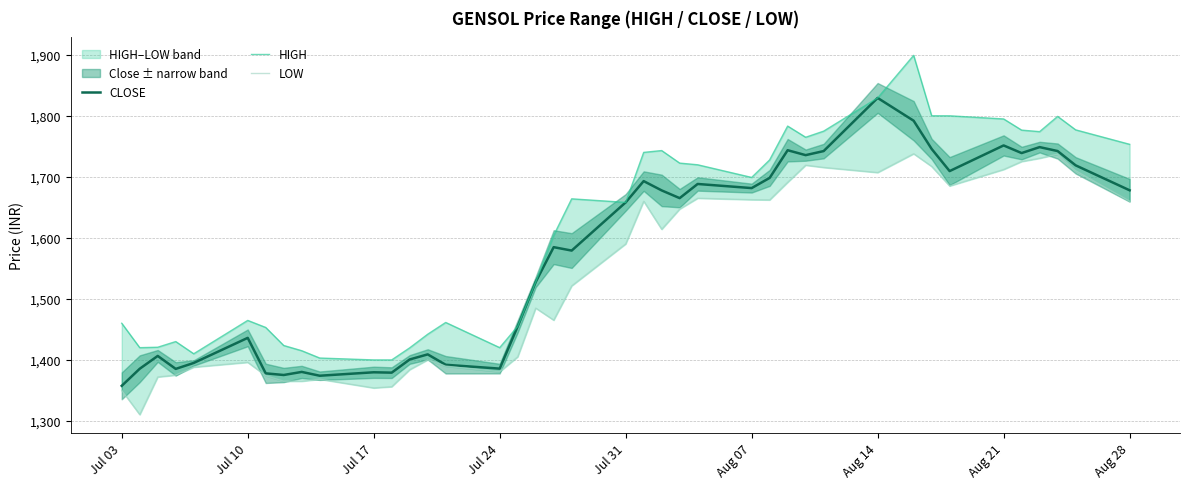

At which label does CLOSE reach its minimum?

Jul 03